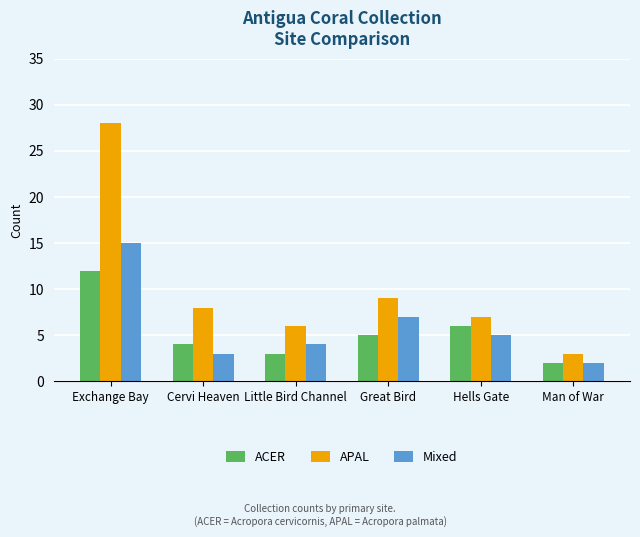

At how many categories does at least one series exceed 10?

1